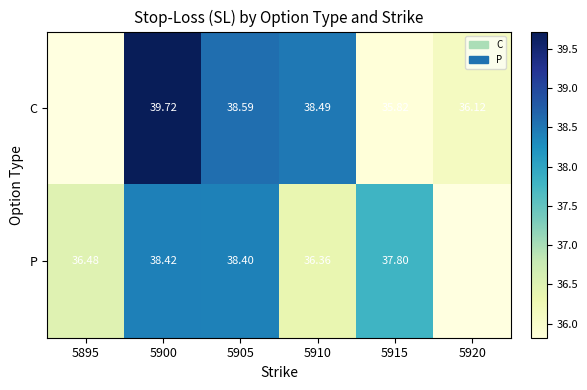

Which label corresponds to the largest value in the chart?

5900